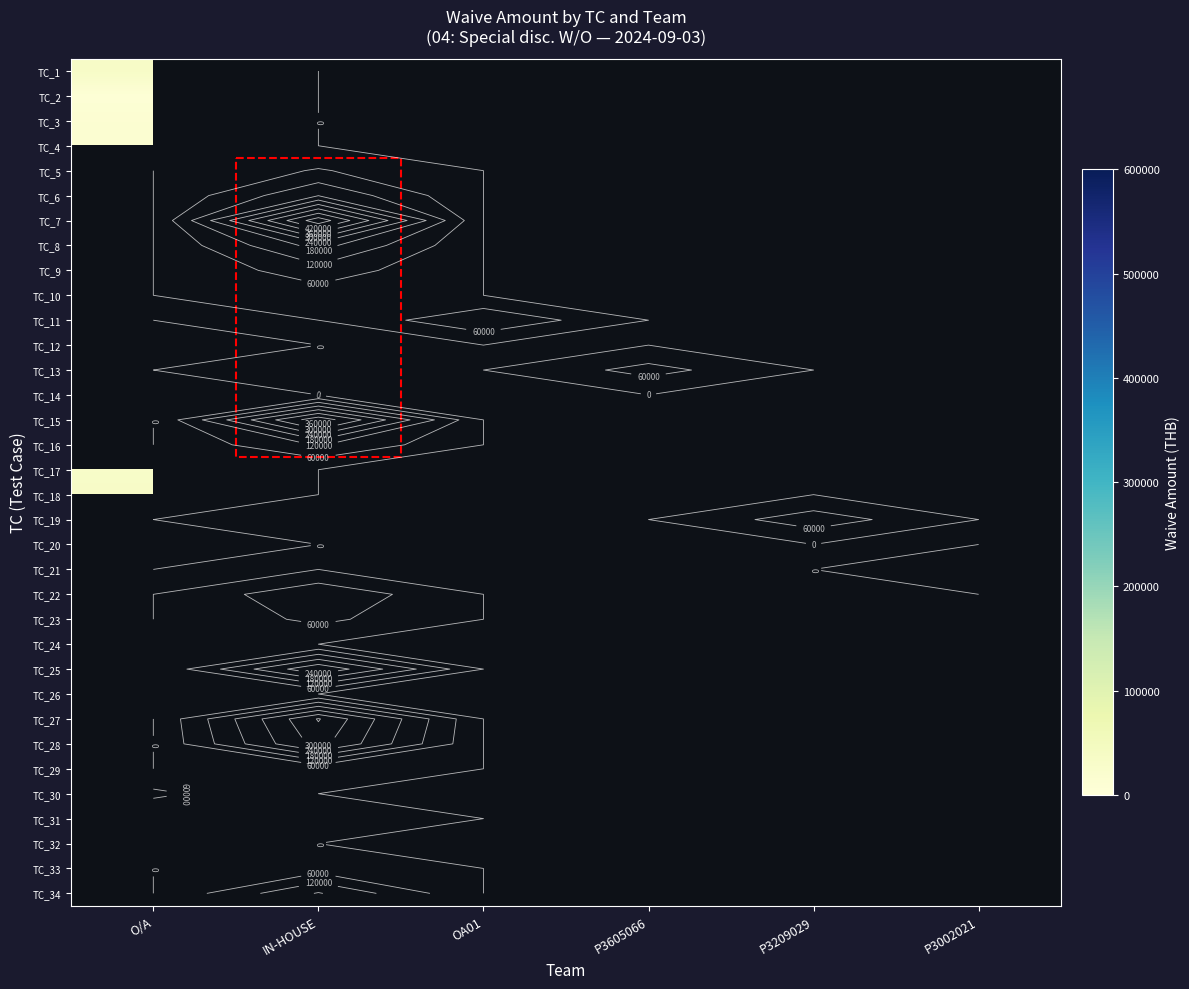

Which label corresponds to the largest value in the chart?

IN-HOUSE